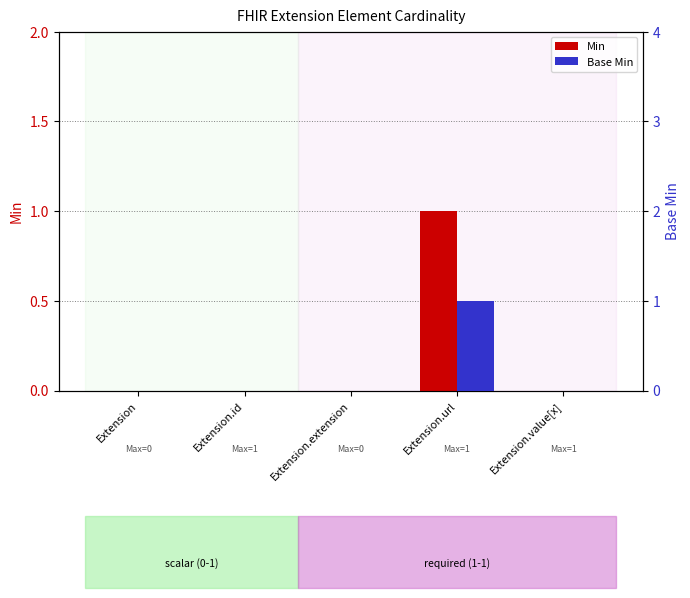

Reading right to left, transcribe all the data shown in this chart.

Min: 0	1	0	0	0
Base Min: 0	1	0	0	0